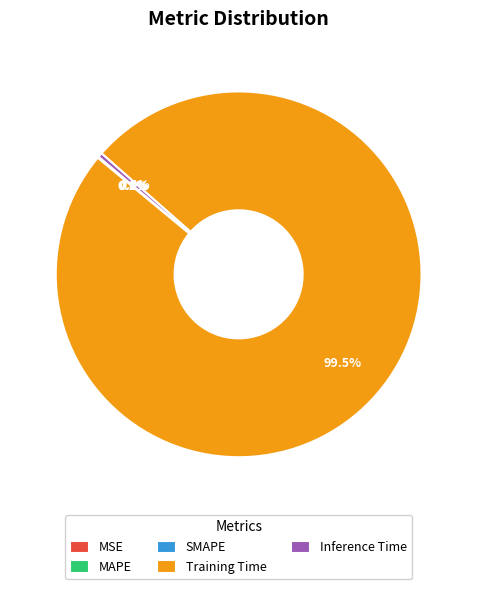

Does Training Time account for over 50% of the chart?

Yes